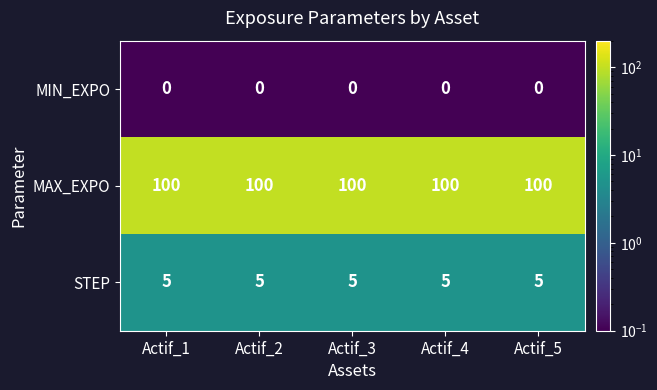

True or false: STEP has a value of 1 at Actif_1.

False